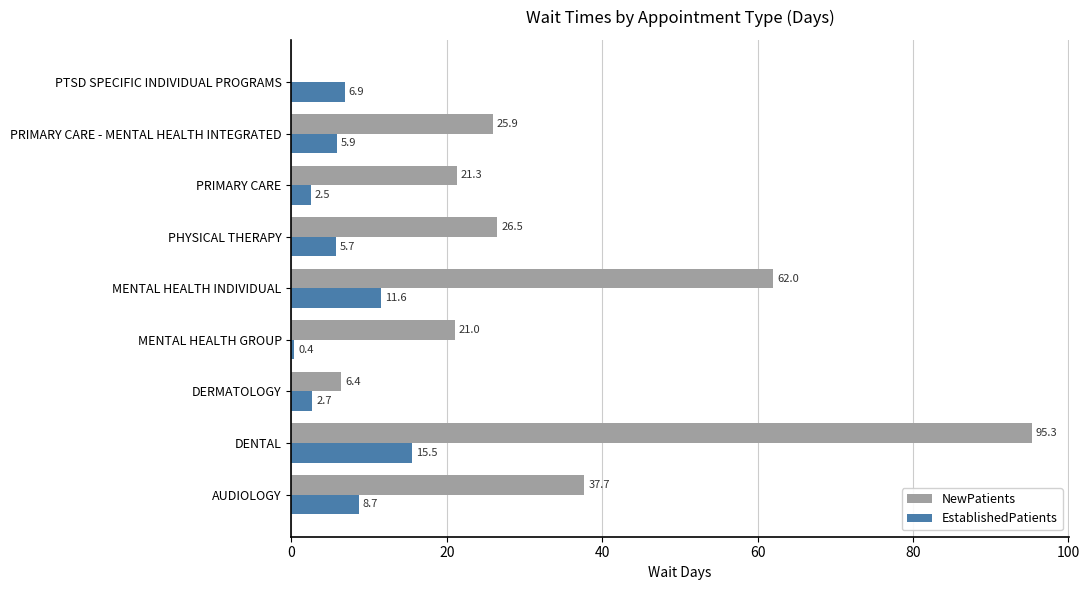

At which category is the sum across all series the highest?

DENTAL